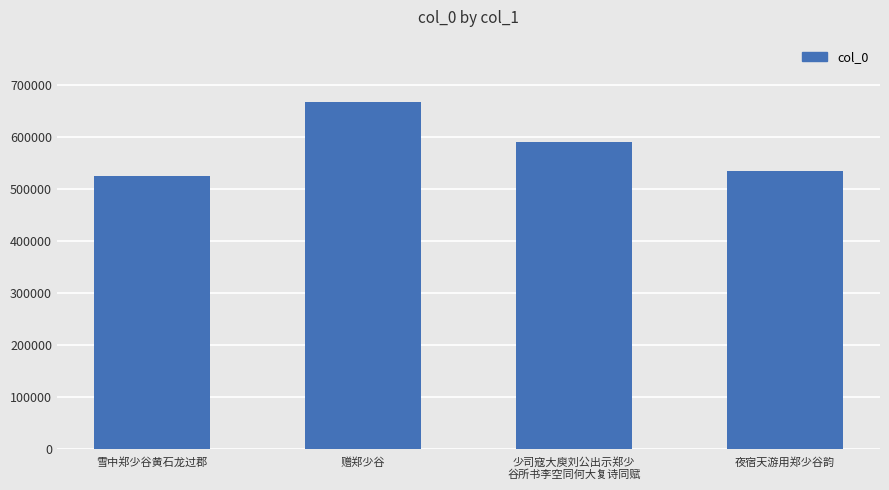

Are the bars grouped side by side (vs. stacked)?

No